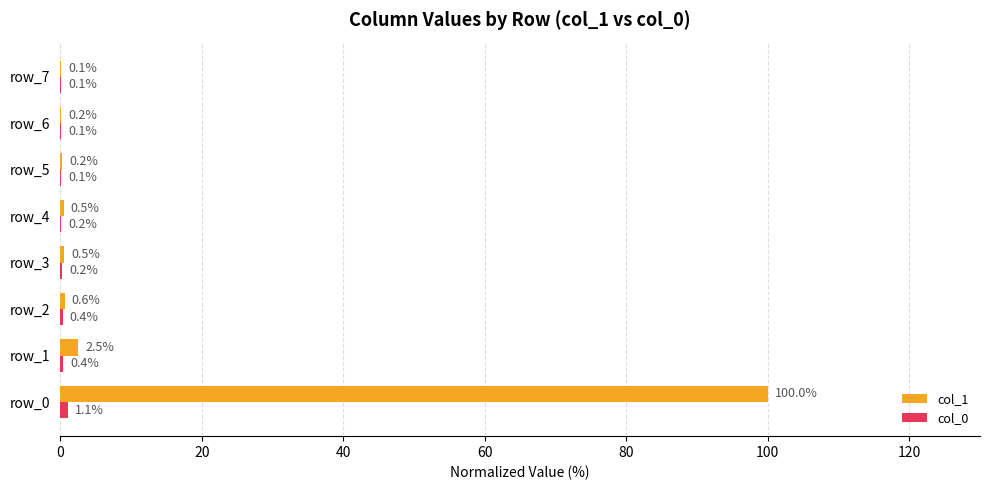

What is the total value across all series at row_4?

0.7